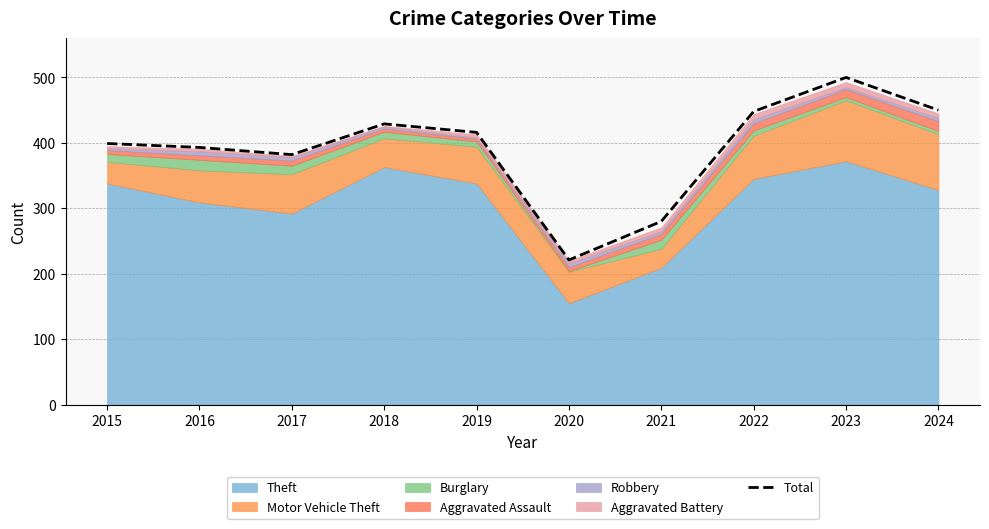

What is the difference between the maximum and second lowest values?

220